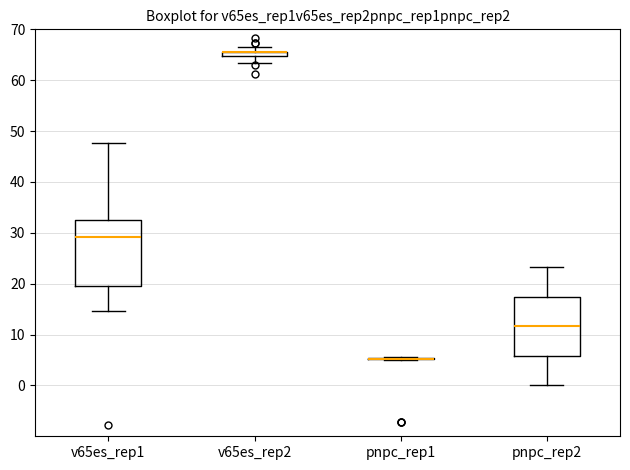

Where is the lower edge of the box for v65es_rep1 on the y-axis? The values are not printed on the chart, so give them approximately, as read against the axis.

20